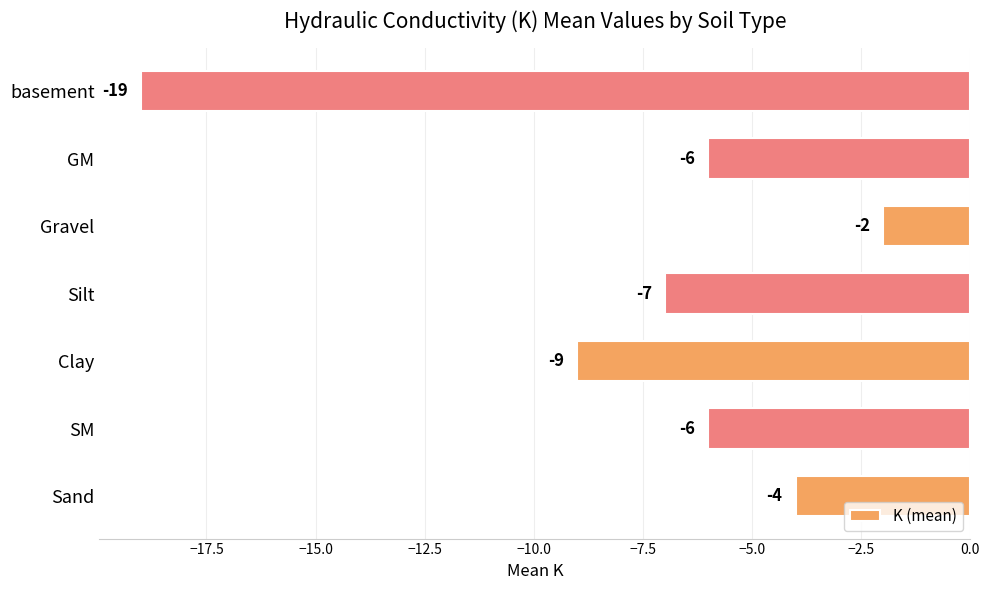

What is the difference between the second highest and minimum values?

15